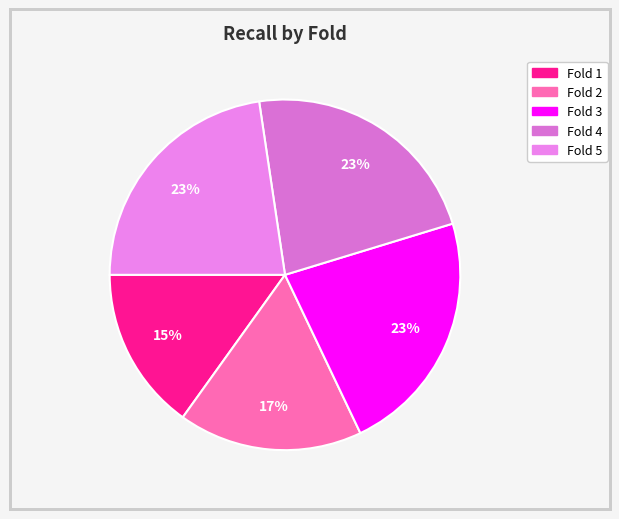

To the nearest percent, what is the difference between the Fold 2 and Fold 1 slice percentages?

2%